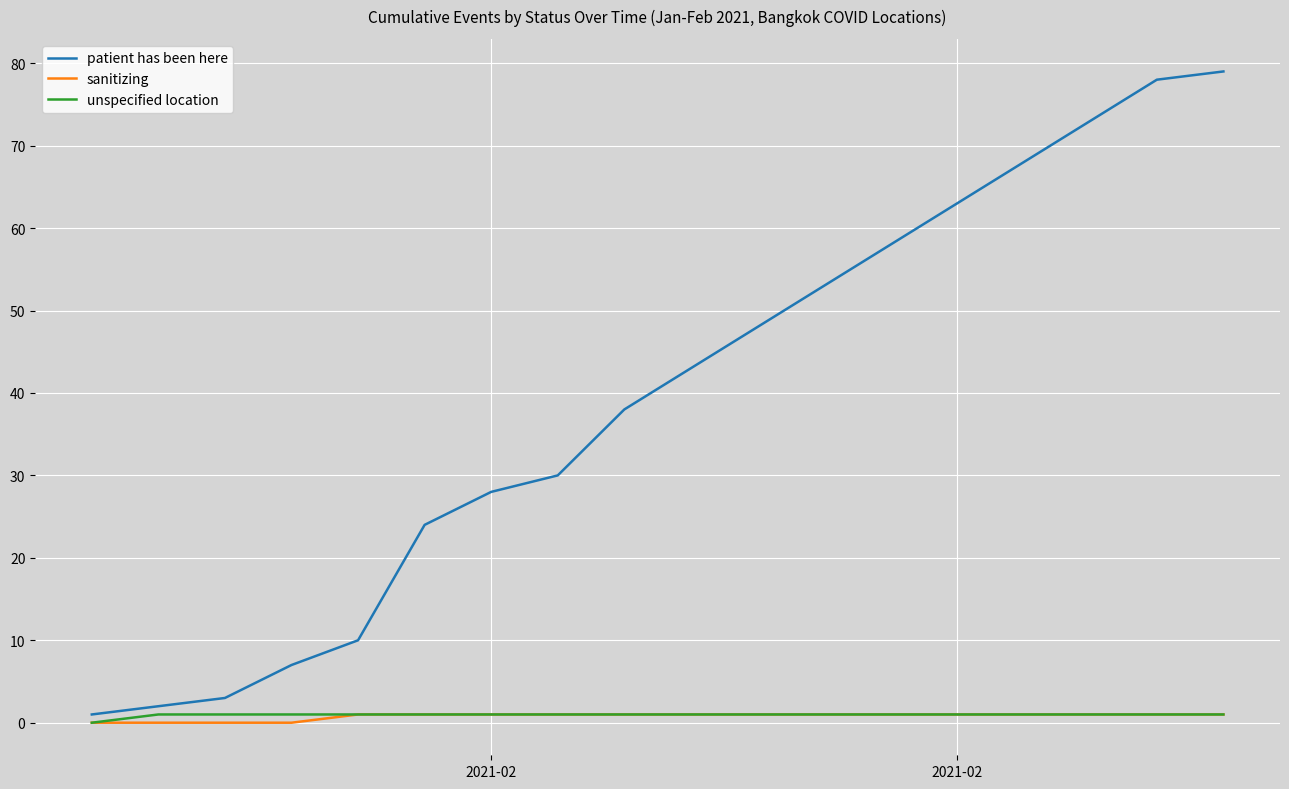

Which series has the largest total across all categories?

patient has been here